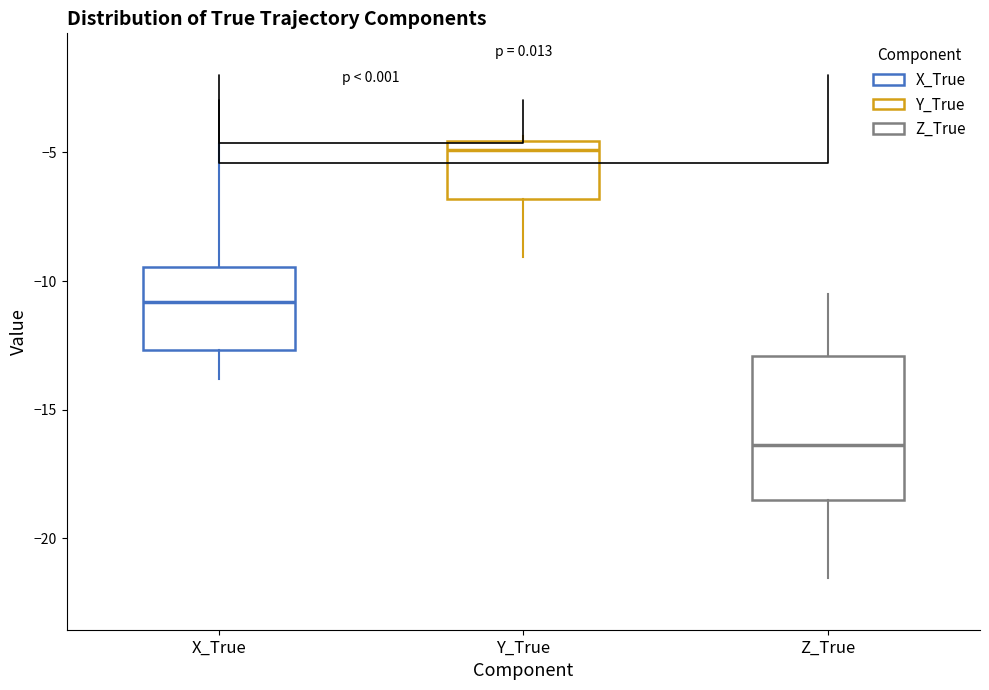

Reading left to right, read every box against the y-axis: the position of its median line, the range the box covers, and the ends of its whiskers. The values are not printed on the chart, so give them approximately, as read against the axis.

X_True: median -11.0, box -12.5 to -9.5, whiskers -14.0 to -4.5
Y_True: median -5.0, box -7.0 to -4.5, whiskers -9.0 to -4.5 (just above the box's upper edge)
Z_True: median -16.5, box -18.5 to -13.0, whiskers -21.5 to -10.5